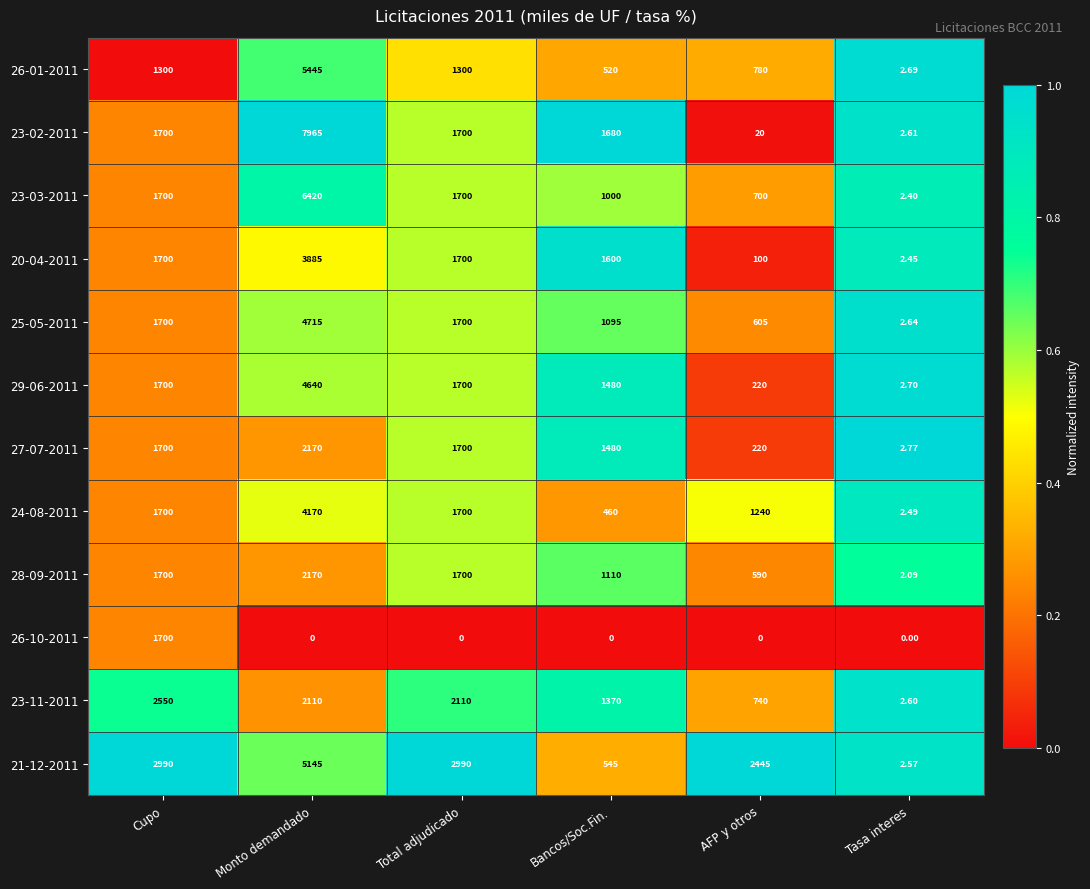

At which label is 23-11-2011 closest to 1276?

Bancos/Soc.Fin.